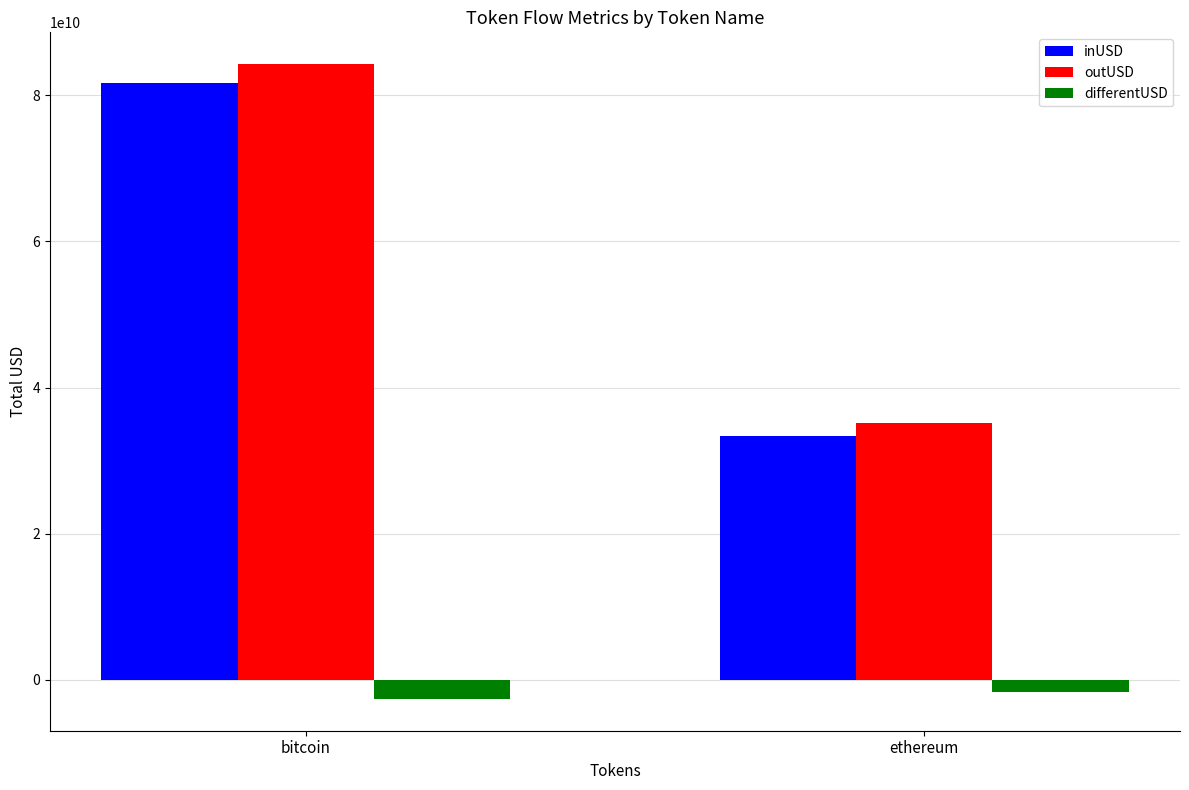

Between bitcoin and ethereum, which series saw the biggest shift?

outUSD